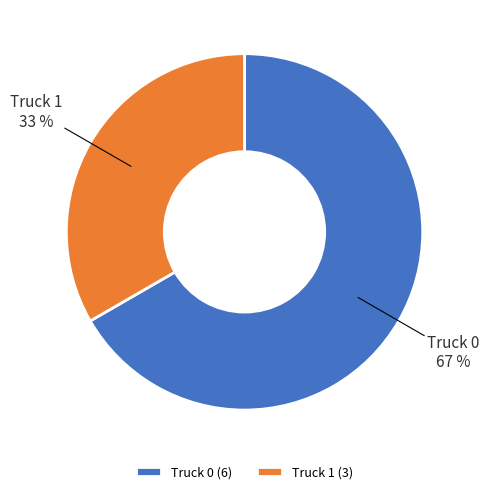

What is the largest slice in the pie chart?

Truck 0